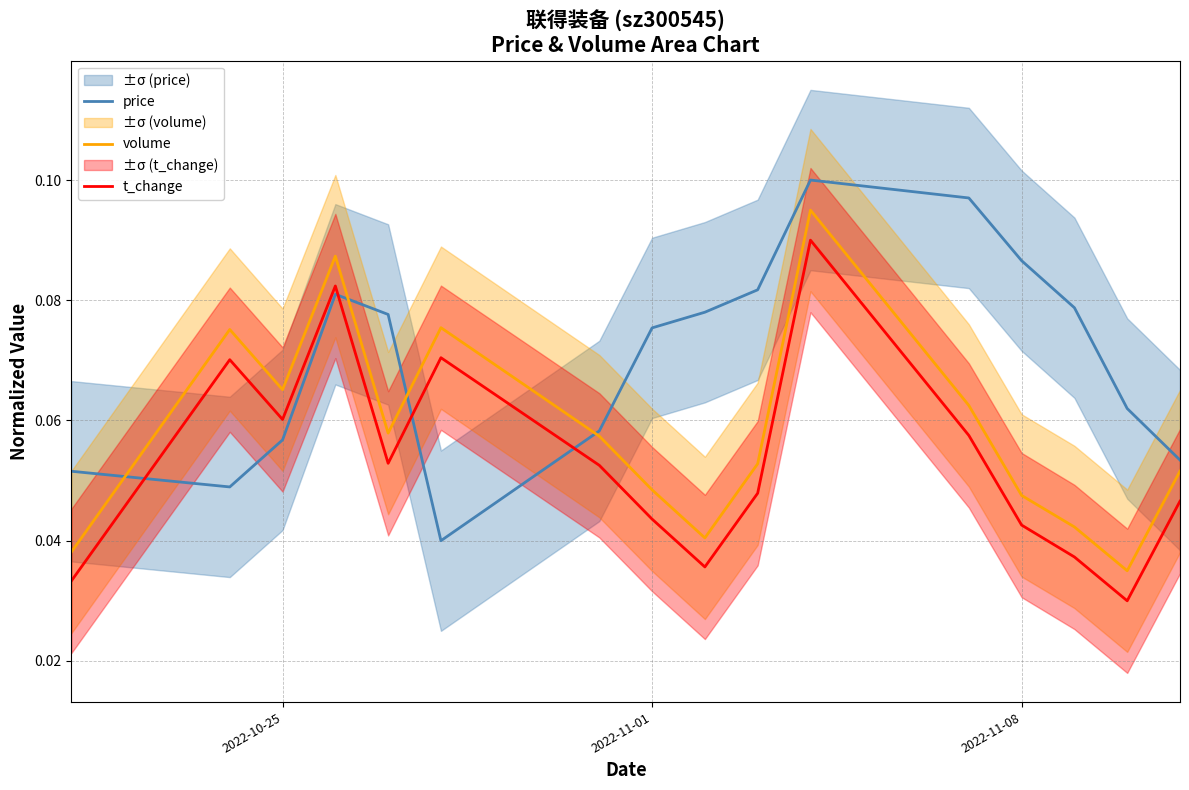

True or false: volume and t_change intersect in this chart.

False